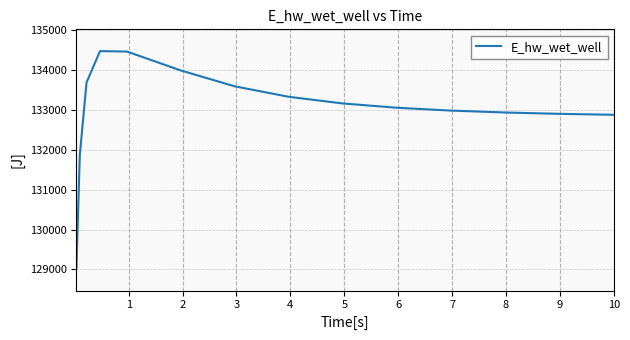

What is the greatest value displayed?

134481.9